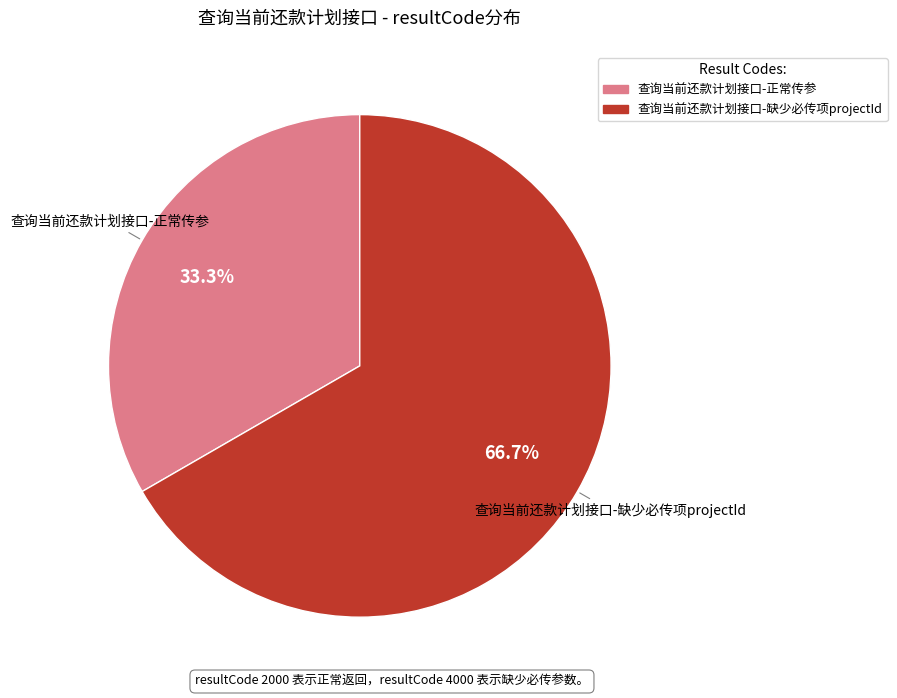

What is the ratio of the value at 查询当前还款计划接口-正常传参 to the value at 查询当前还款计划接口-缺少必传项projectId?

0.5